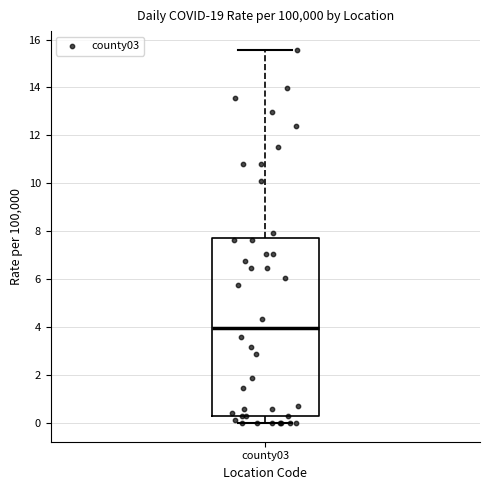

Transcribe this box plot: give where the median line is, the range the box spans, and where the two whiskers end, as read against the y-axis. The values are not printed on the chart, so give them approximately, as read against the axis.

median 4.0, box 0.2 to 7.8, whiskers 0.0 to 15.6